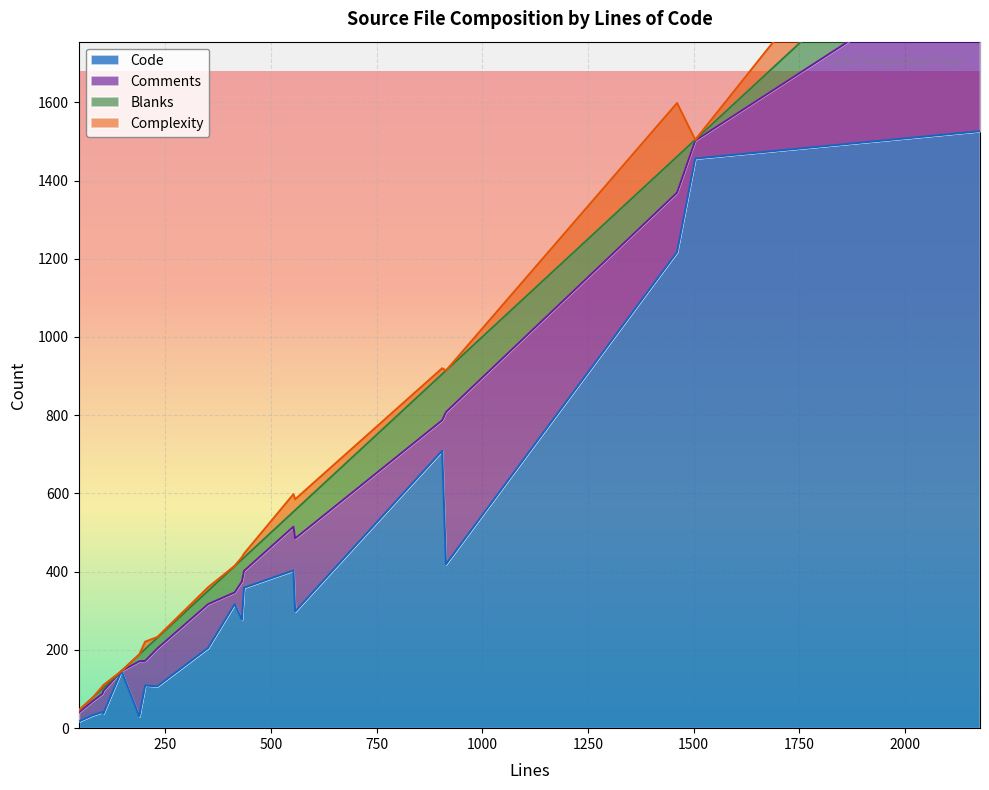

Which series changed the most between 1 and 12?

Comments